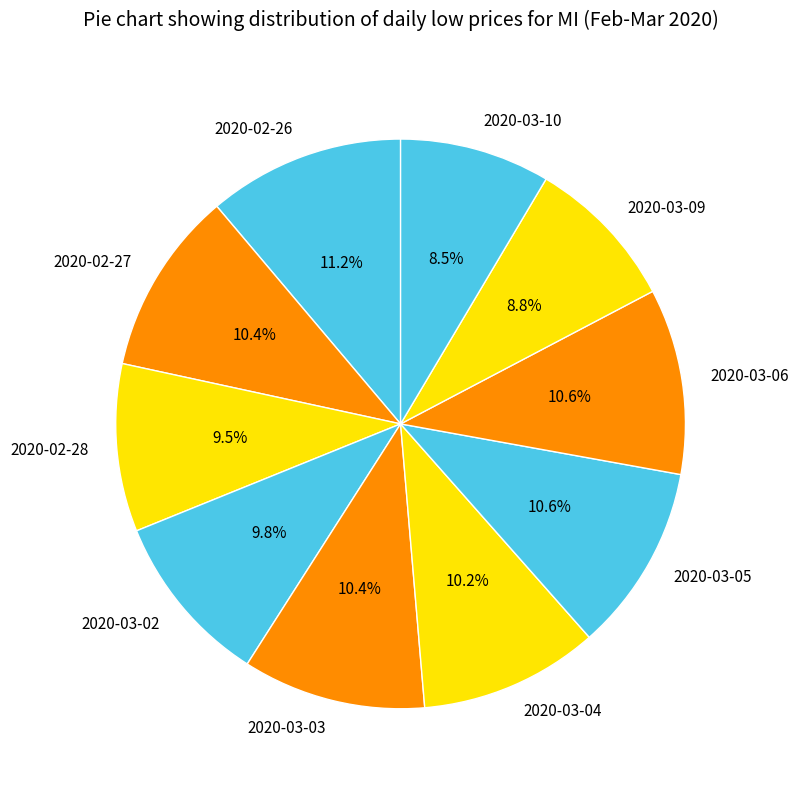

To the nearest percent, what is the combined percentage of 2020-02-26 and 2020-03-09?

20%